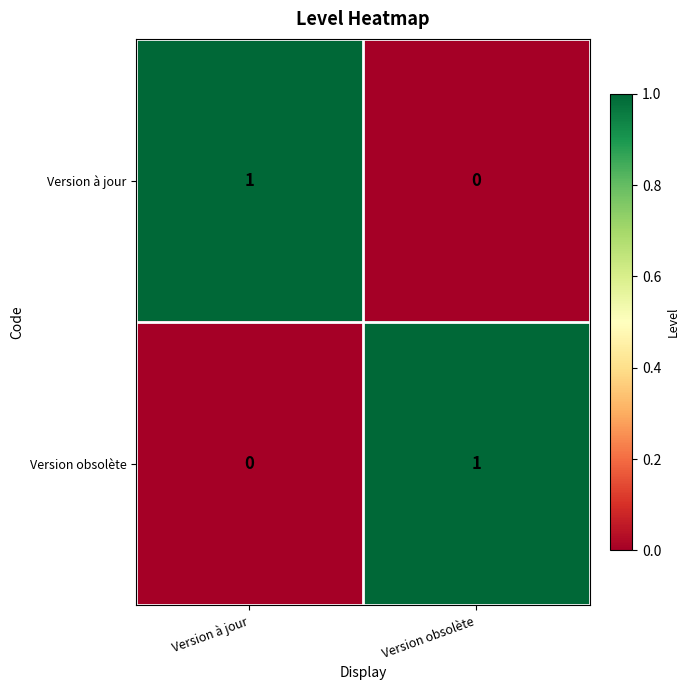

At which label is Version obsolète closest to 0?

Version à jour